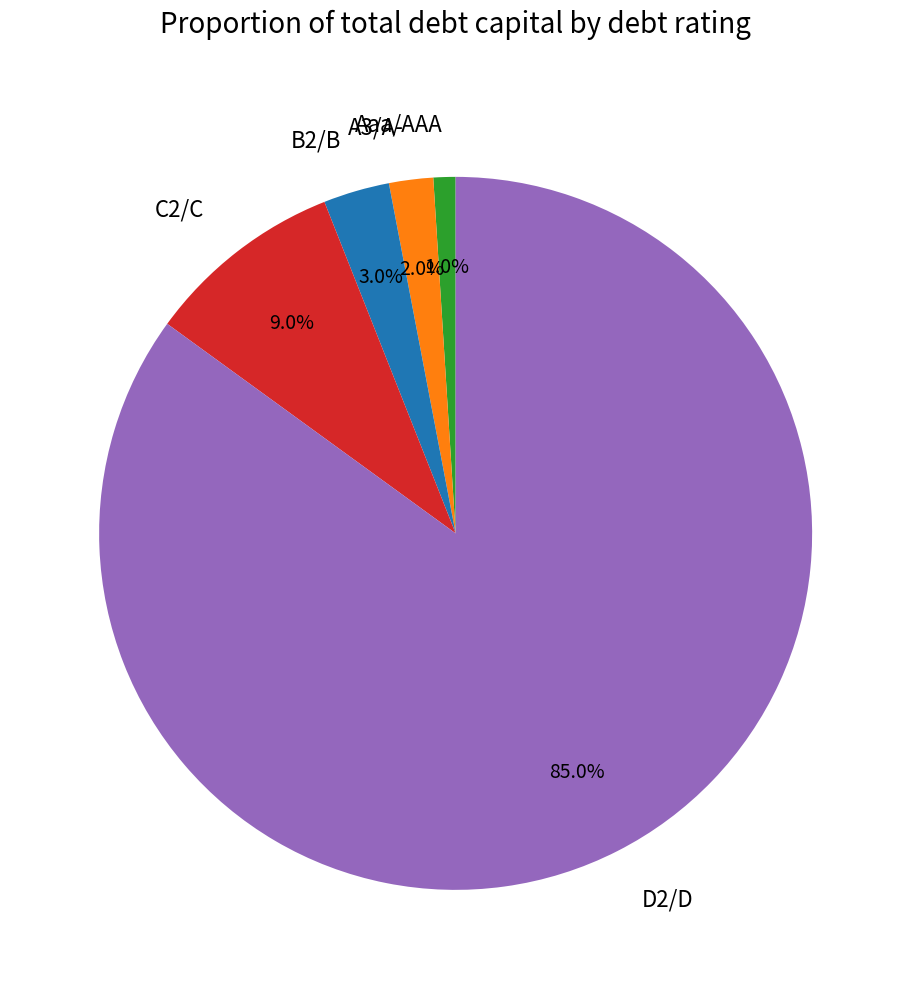

Between Aaa/AAA and C2/C, which is larger?

C2/C